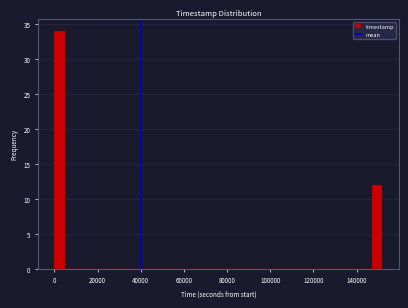

Read against the x-axis, roughly where is the centre of the tallest bar?

2000